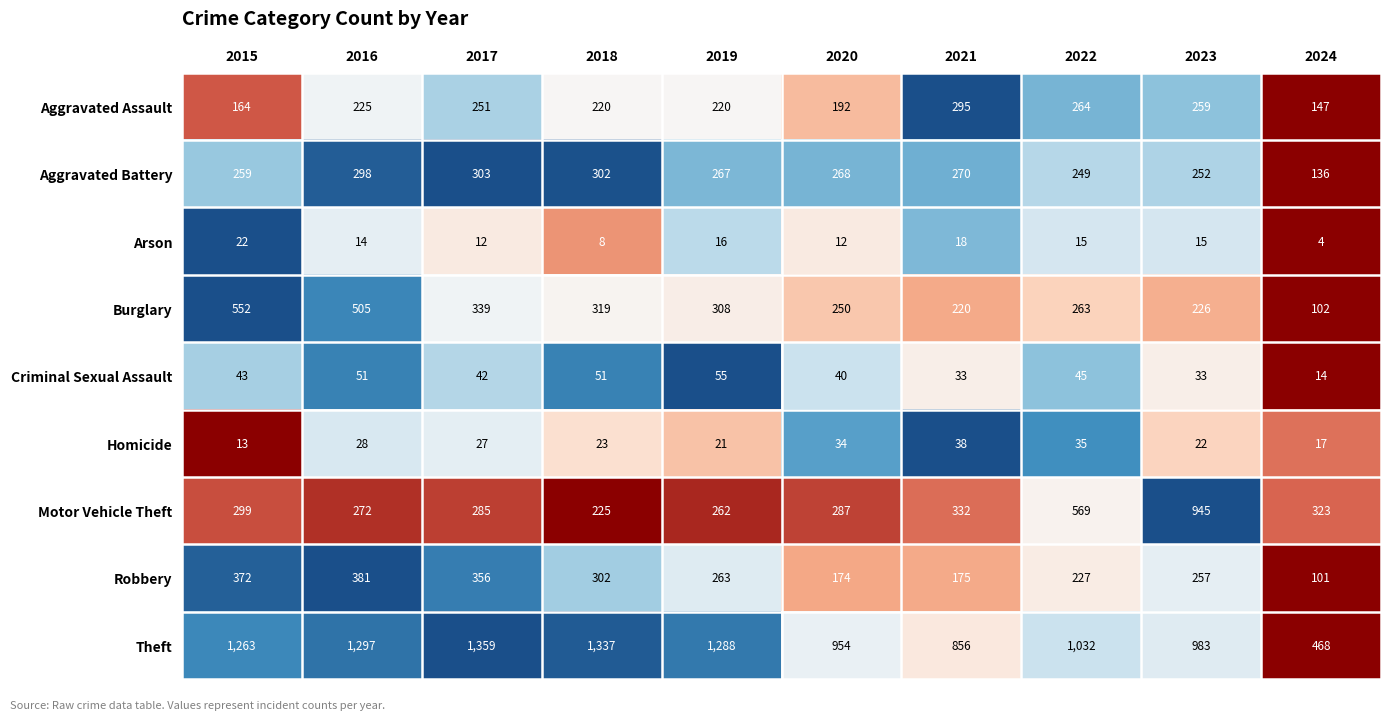

What is the sum of all Burglary values?

3084